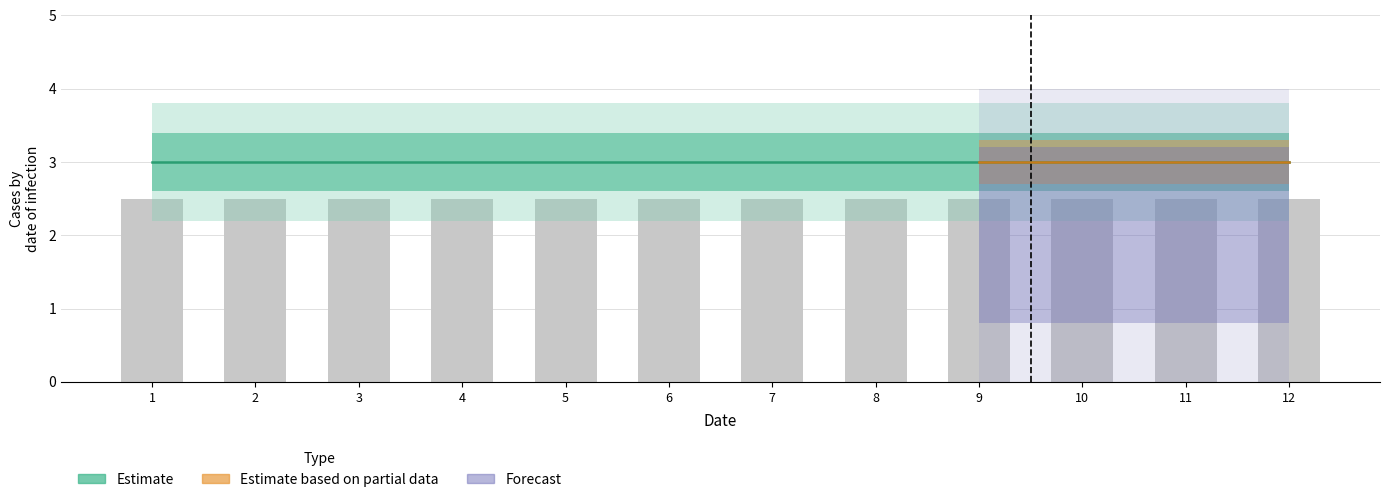

Between 6 and 10, which is larger?

6